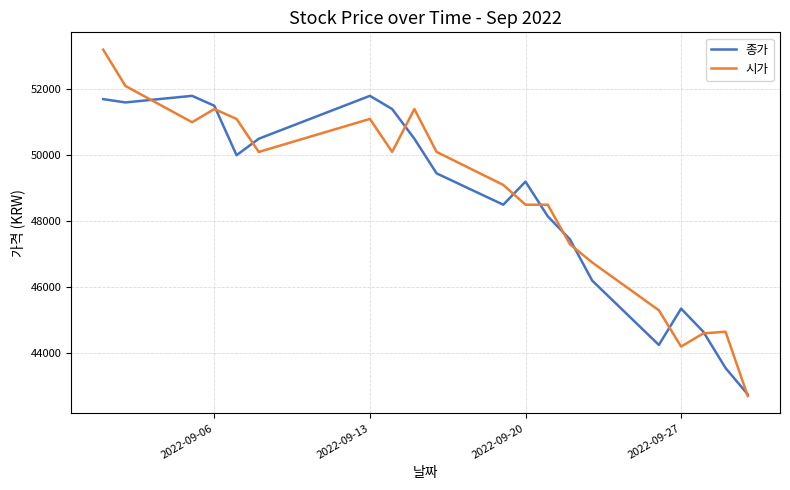

Which series has the widest spread of values?

시가